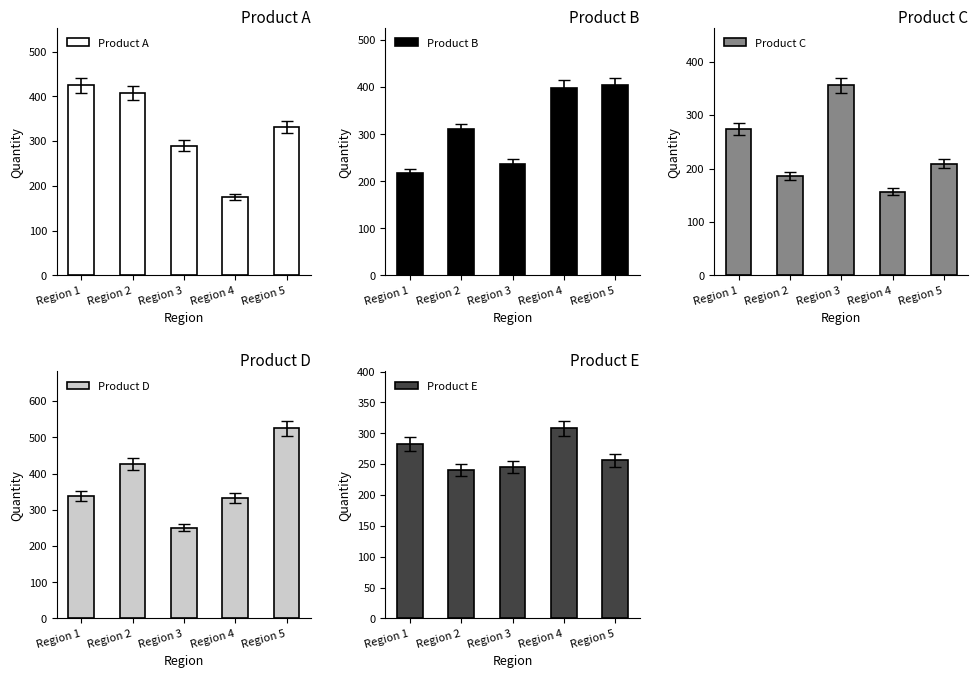

Reading left to right, transcribe all the data shown in this chart.

Product A: 425	408	290	175	331
Product B: 218	310	237	399	404
Product C: 274	186	356	157	209
Product D: 337	427	250	332	525
Product E: 282	241	245	308	256